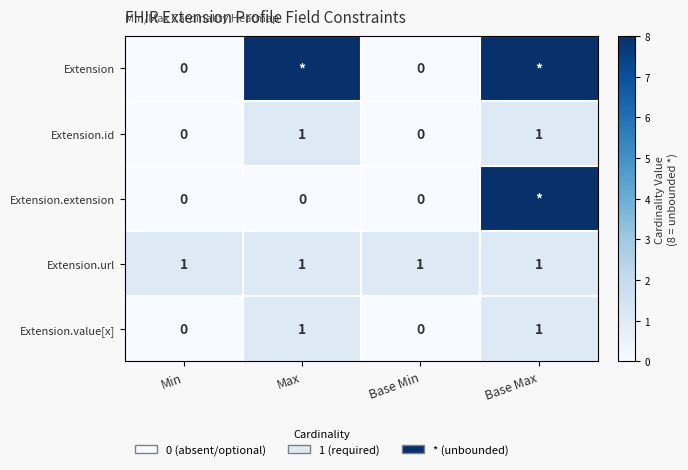

What is the difference between the second highest and second lowest values in the Extension.value[x] series?

1